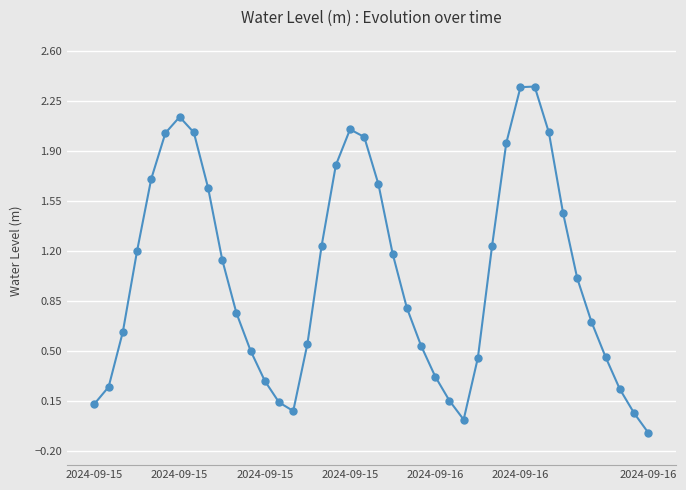

How many interior local valleys (lower than both neighbors) does the data have?

2